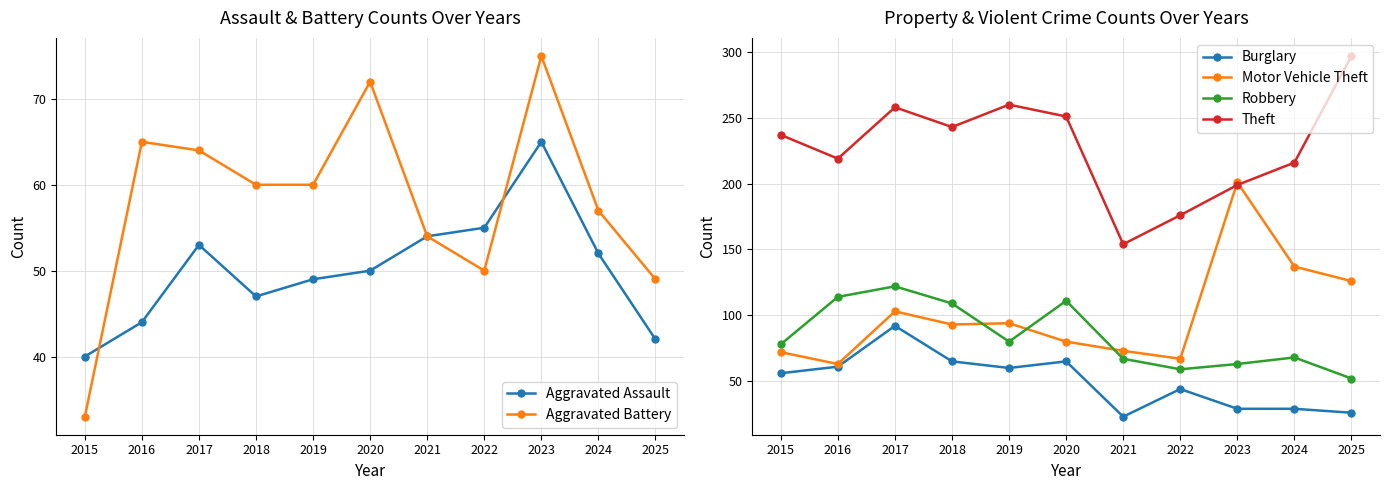

Which series ends up on top after the final intersection of Aggravated Assault and Robbery?

Robbery